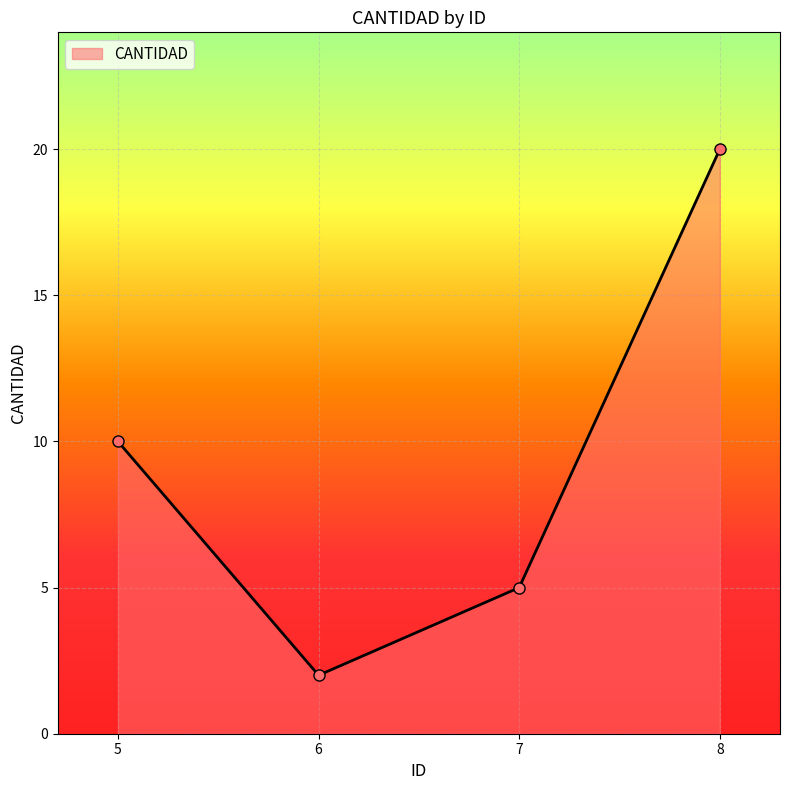

How many series are shown in this chart?

1